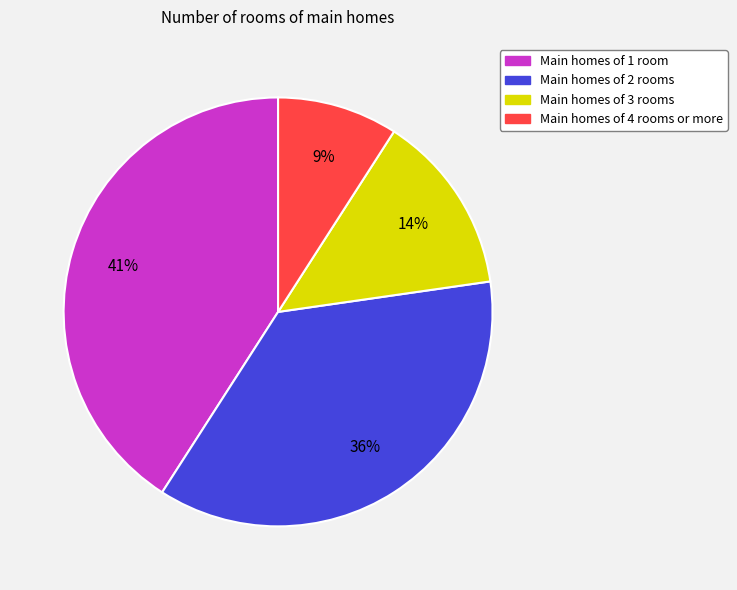

Does any single category account for the majority?

No